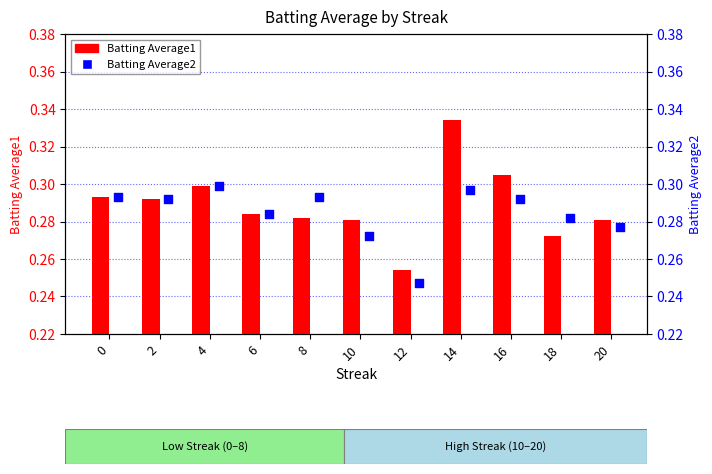

At which category is the sum across all series the highest?

14